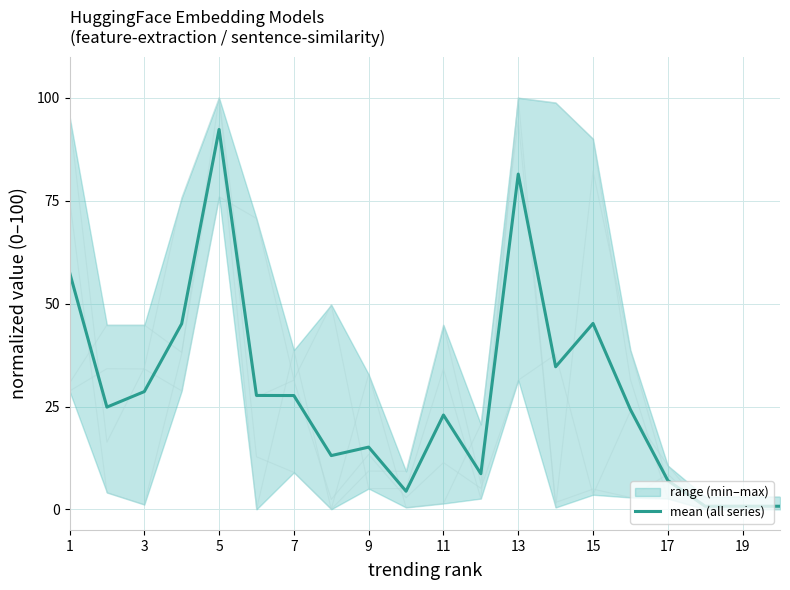

True or false: mean (all series) has a value of 22.9 at 11.

True